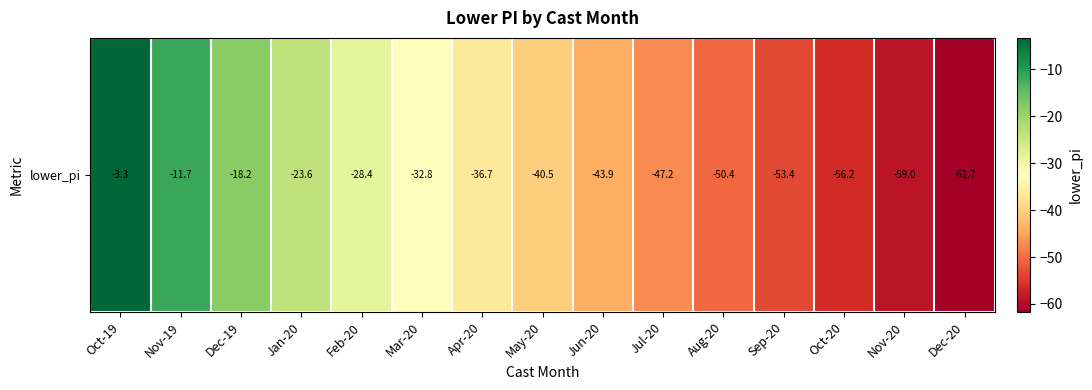

The value at May-20 is -21.4. True or false?

False